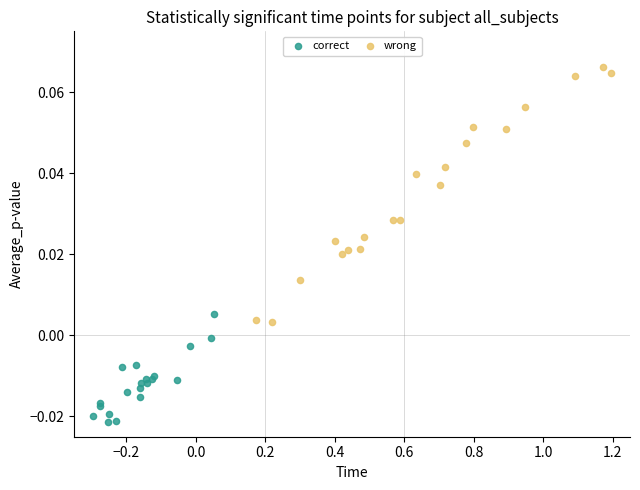

Which series contains the highest Y value?

wrong